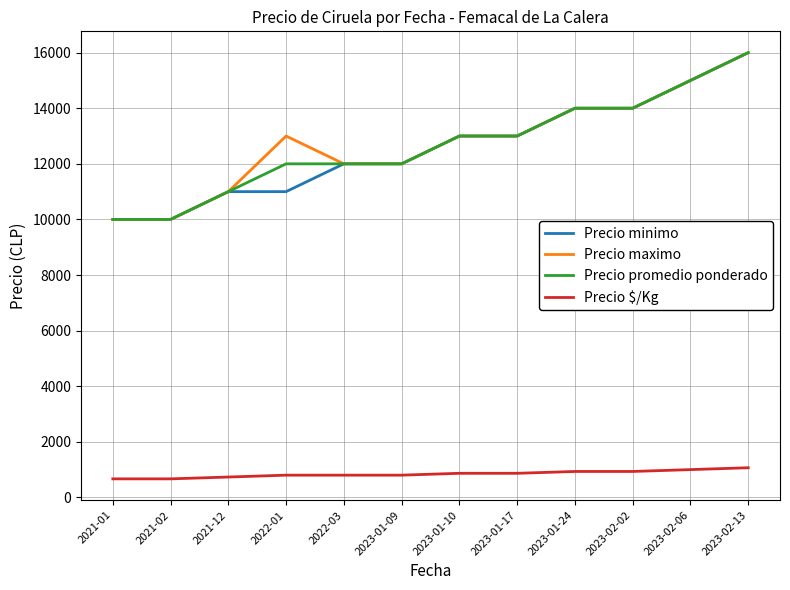

At which category is the sum across all series the highest?

2023-02-13